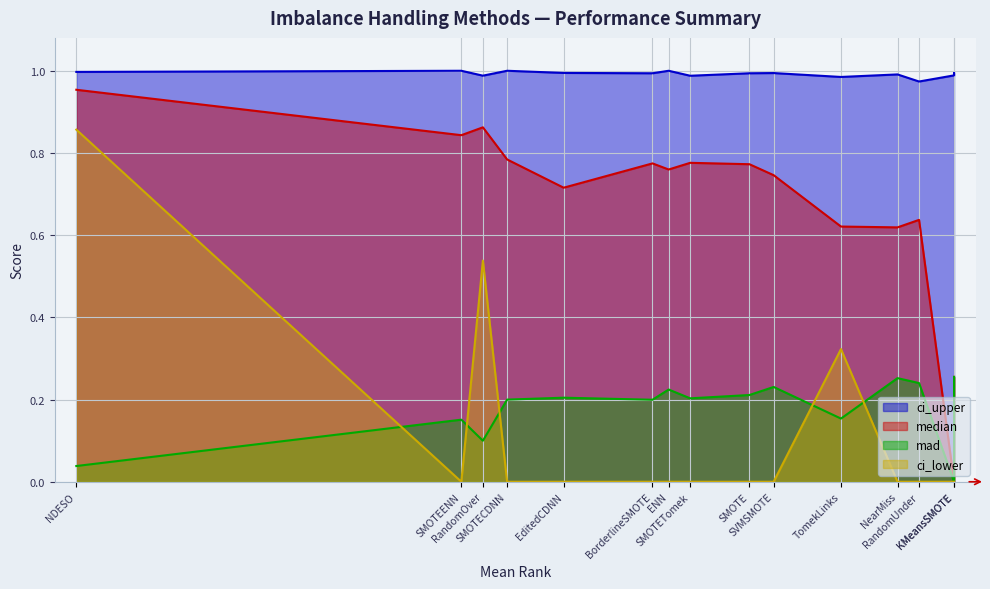

List the series in order of their peak value, highest first.

ci_upper, median, ci_lower, mad